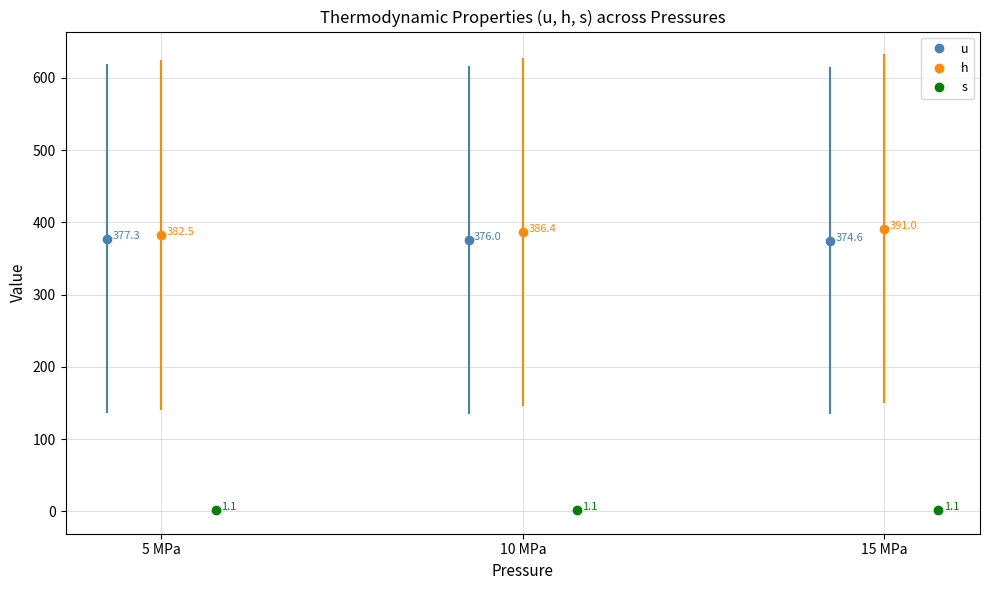

Which has a higher value, 5 MPa or 10 MPa?

5 MPa